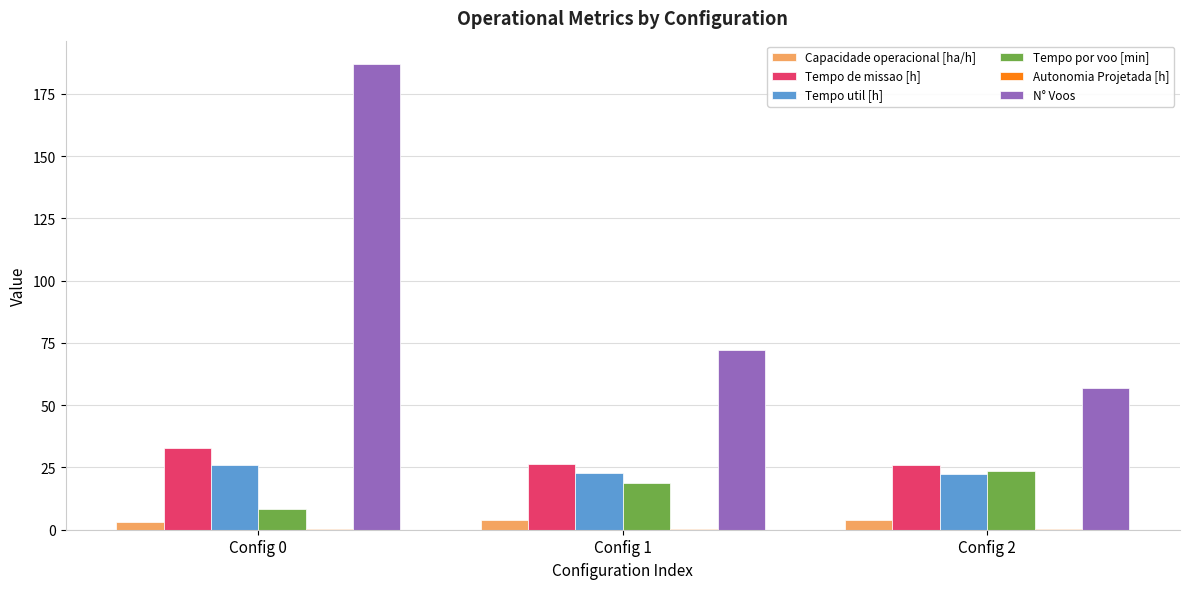

The value of Tempo de missao [h] at Config 2 is 7.5. True or false?

False